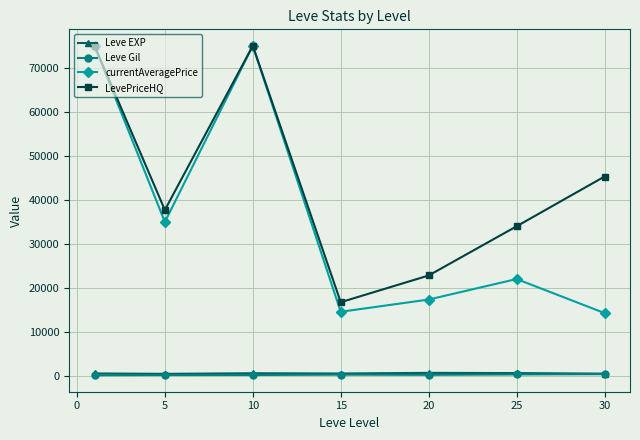

True or false: Leve Gil and LevePriceHQ cross at least once.

False